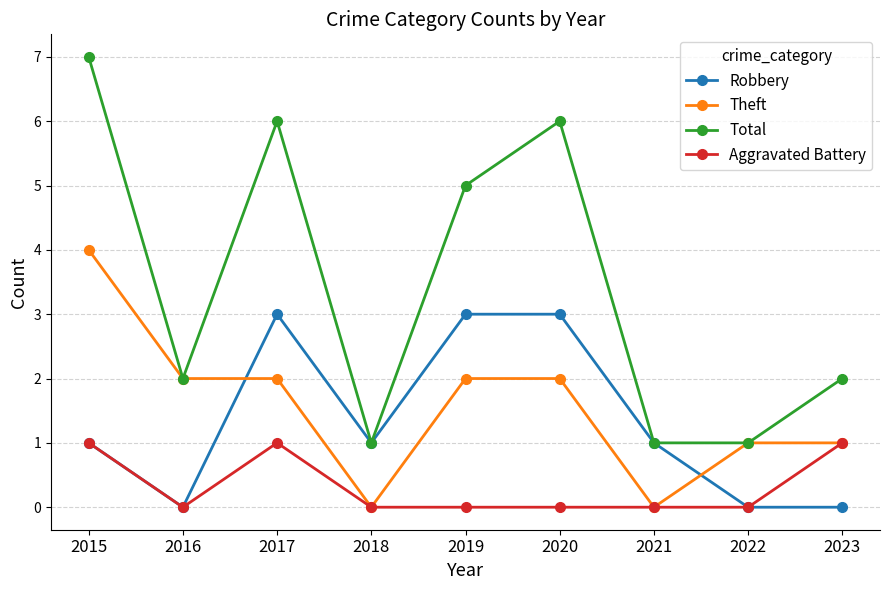

How many categories are shown in the chart?

9